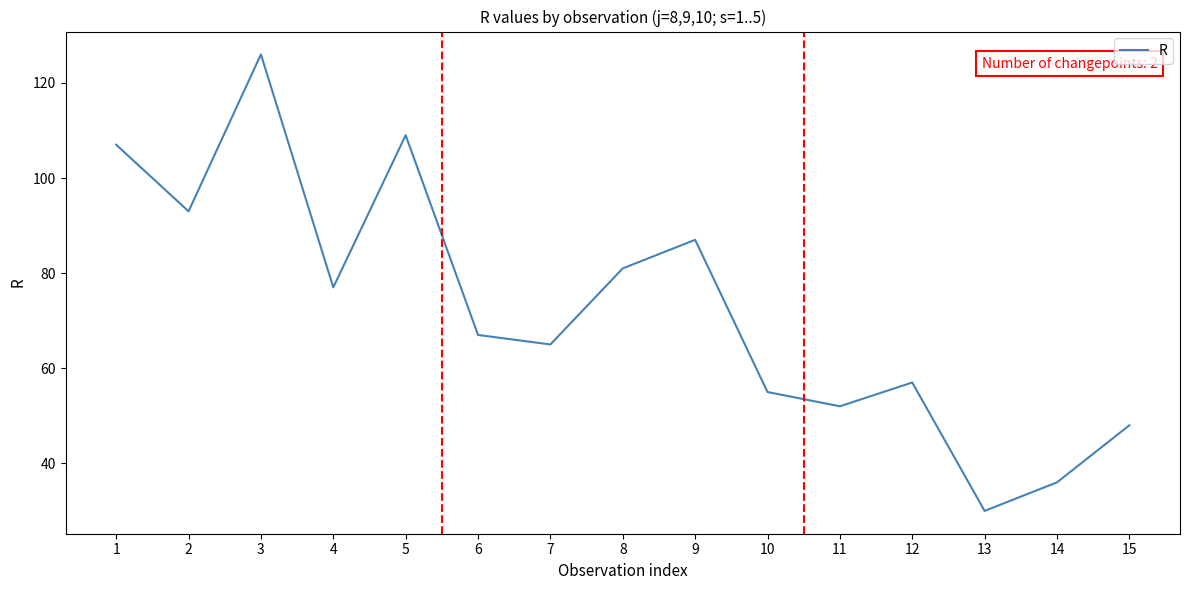

Reading left to right, transcribe all the data shown in this chart.

107	93	126	77	109	67	65	81	87	55	52	57	30	36	48